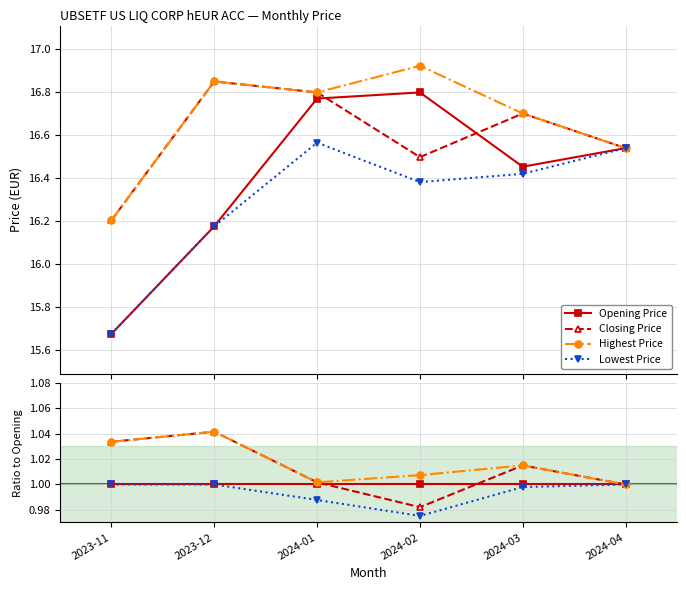

Which label corresponds to the smallest value in the chart?

2024-02